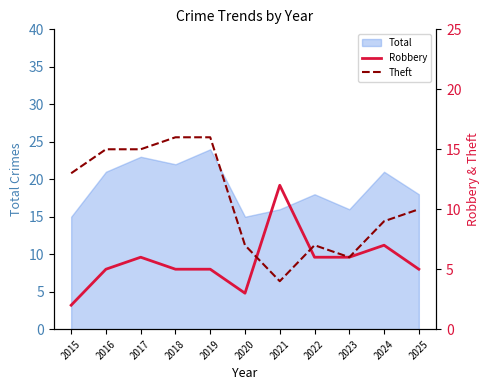

Is the value of Theft at 2025 greater than the value of Robbery at 2018?

Yes